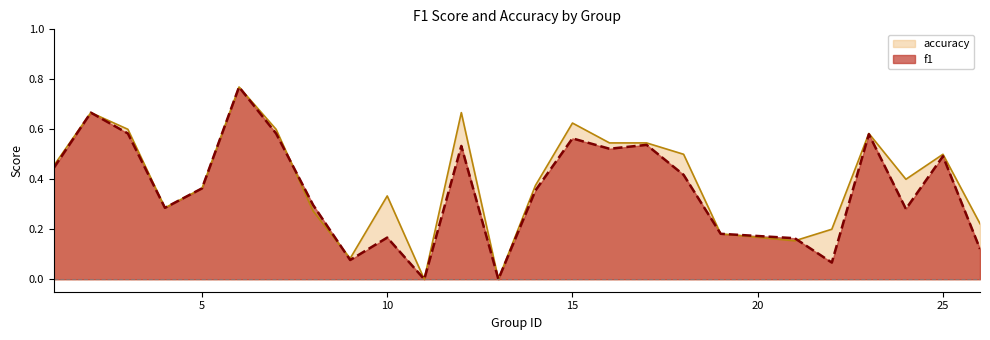

Rank the series by their average value, from lowest to highest.

f1, accuracy